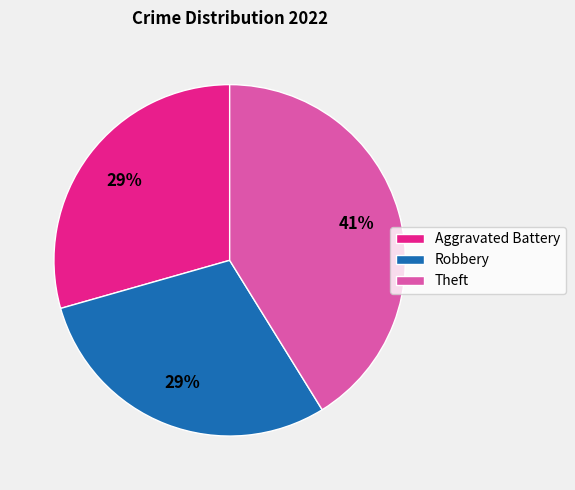

Does Robbery account for over 50% of the chart?

No